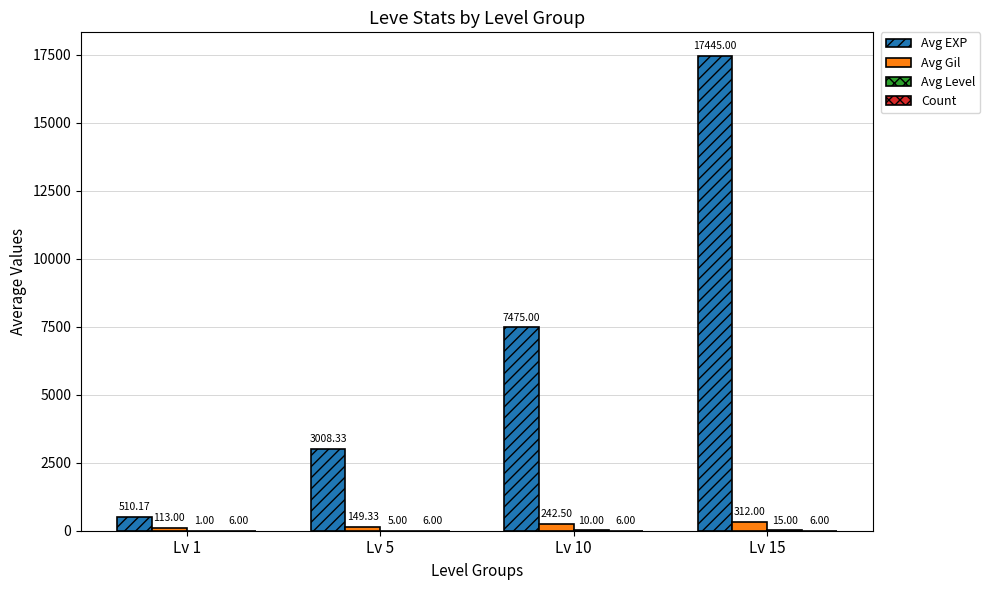

What is the sum of the Avg EXP values at Lv 1 and Lv 10?

7985.2